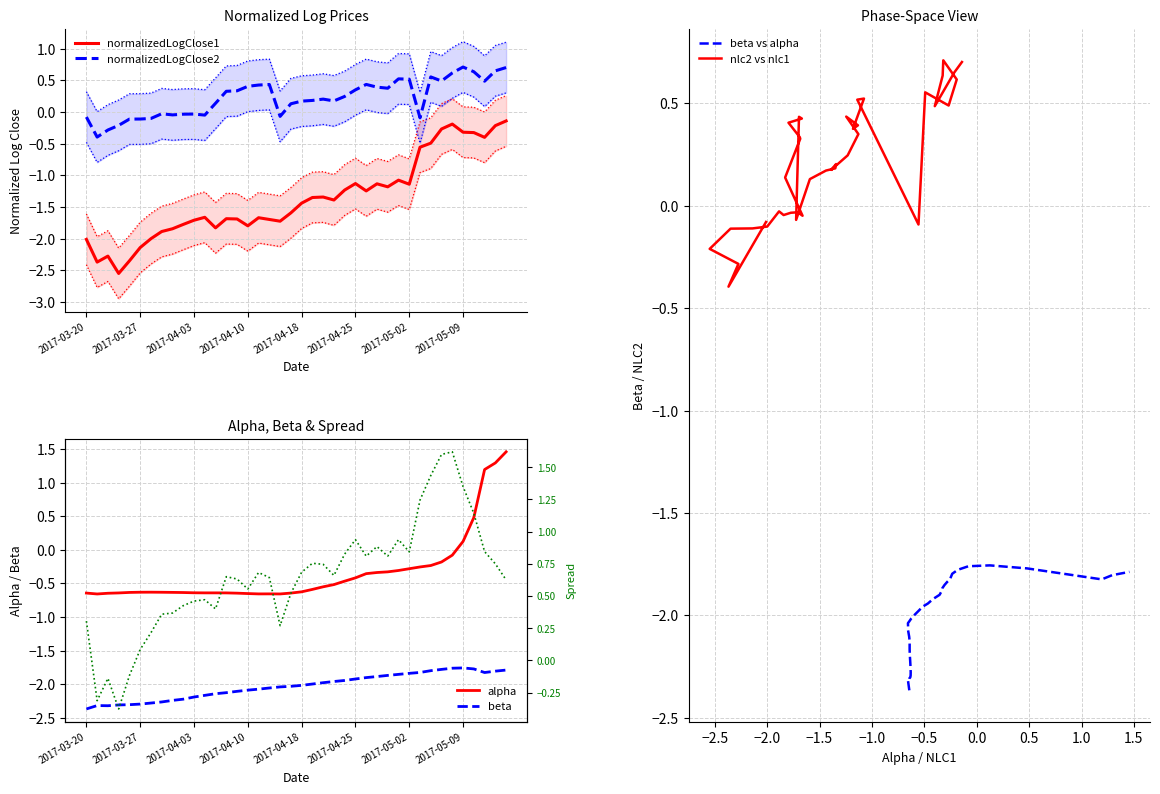

Does the chart display data point markers on the line(s)?

No